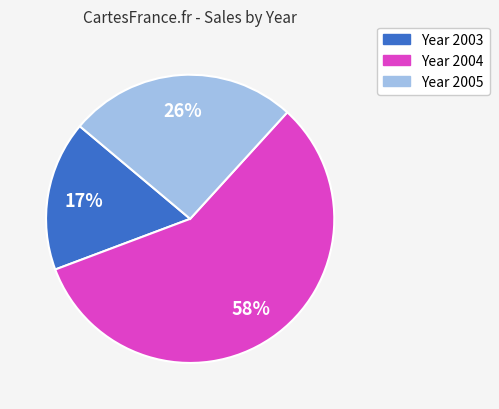

To the nearest percent, what is the difference between the largest and smallest slice percentages?

41%